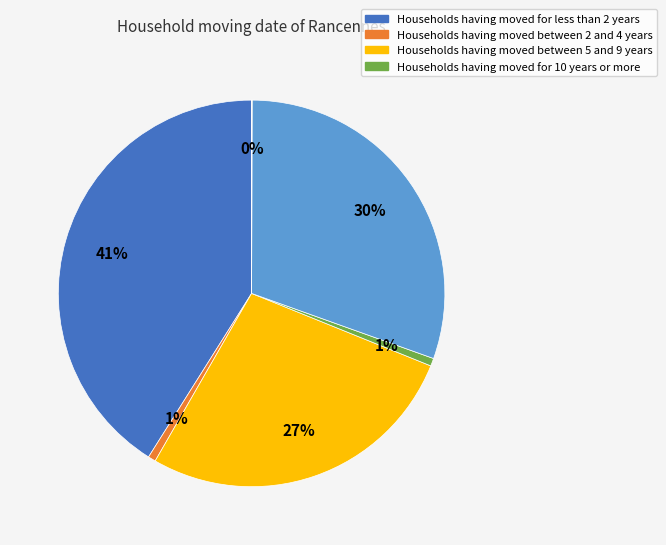

To the nearest percent, what is the difference between the largest and smallest slice percentages?

41%